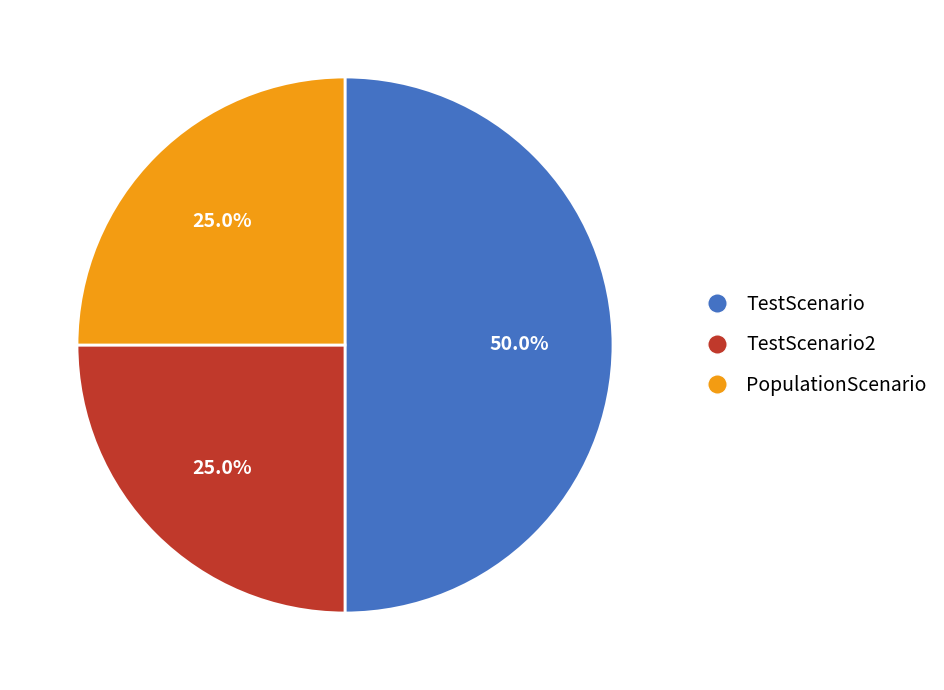

To the nearest percent, what is the combined percentage of PopulationScenario and TestScenario2?

50%